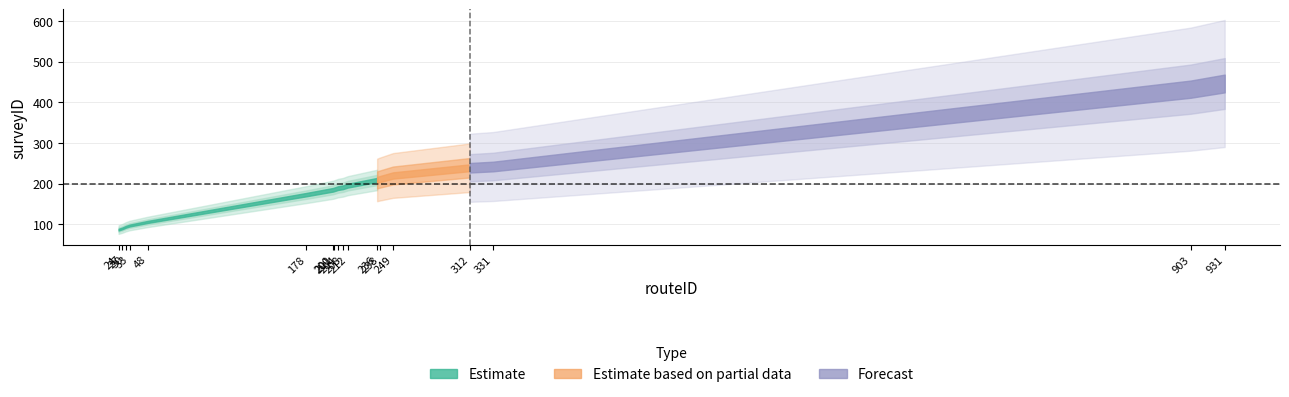

What is the difference between the maximum and minimum values?

359